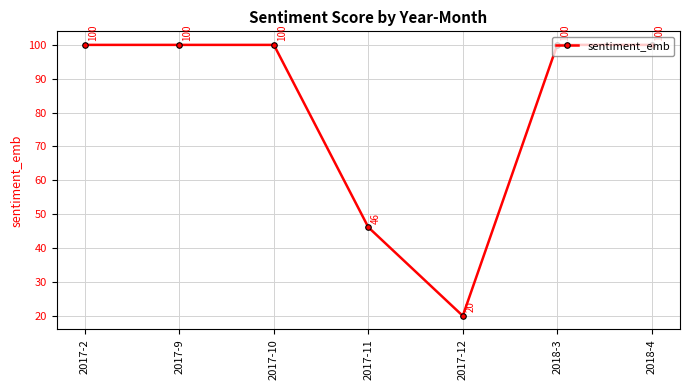

Which category has the lowest value across all series?

2017-12